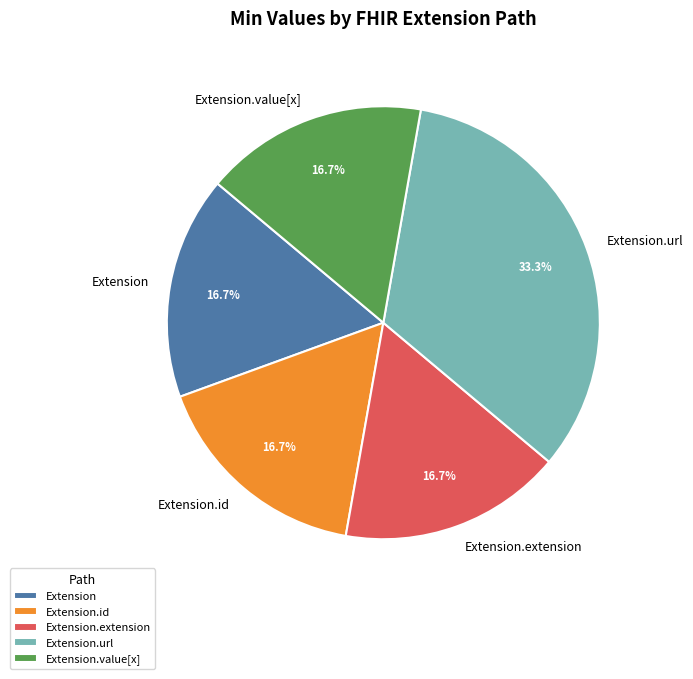

What is the largest slice in the pie chart?

Extension.url